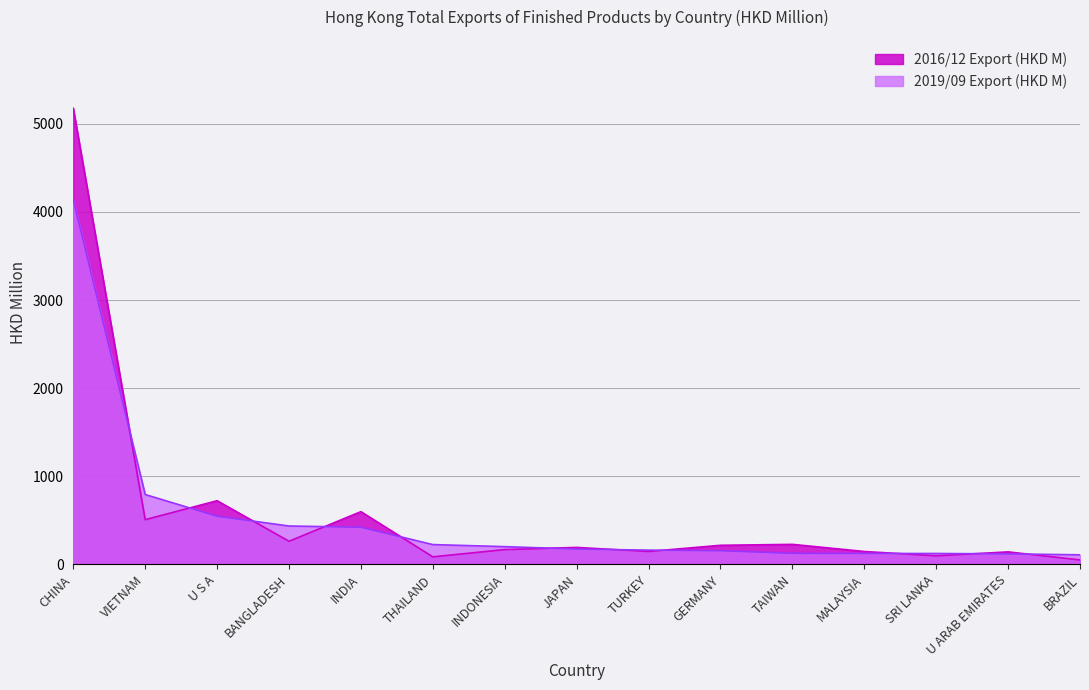

Rank the series at INDIA from lowest to highest value.

2019/09 Export (HKD M), 2016/12 Export (HKD M)